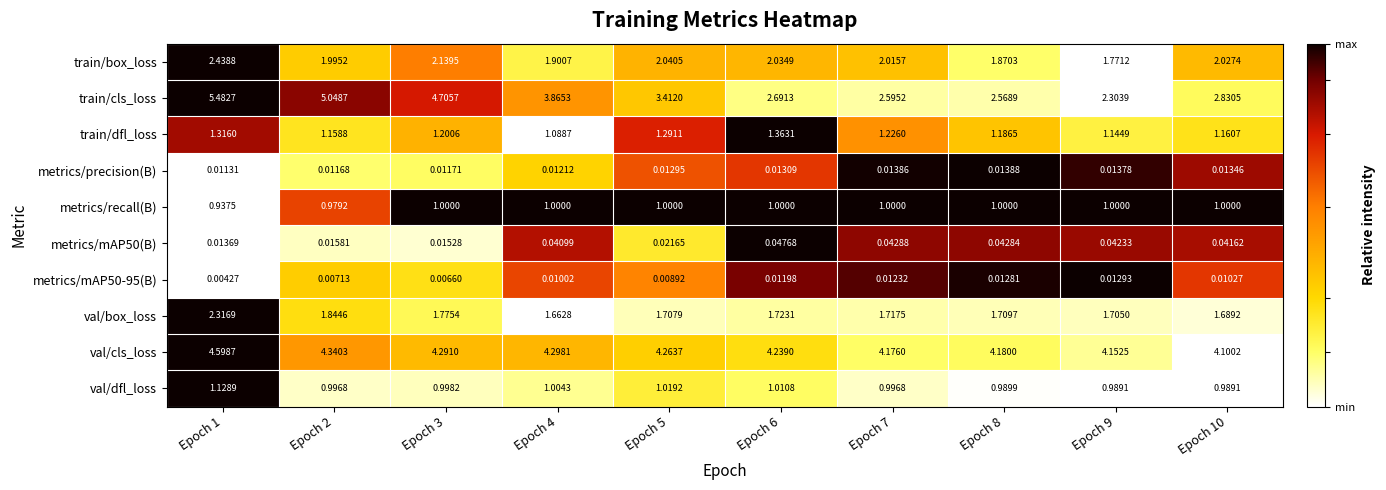

Which series changed the most between Epoch 4 and Epoch 8?

train/cls_loss